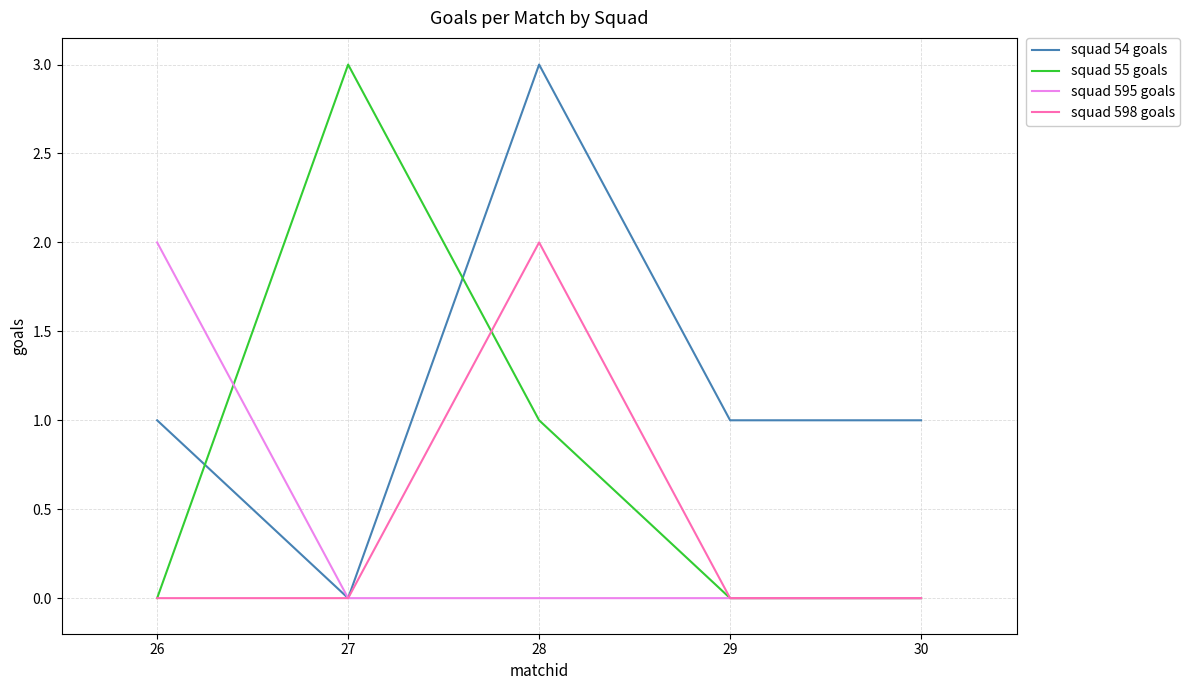

What is the sum of the squad 598 goals values at 29 and 28?

2